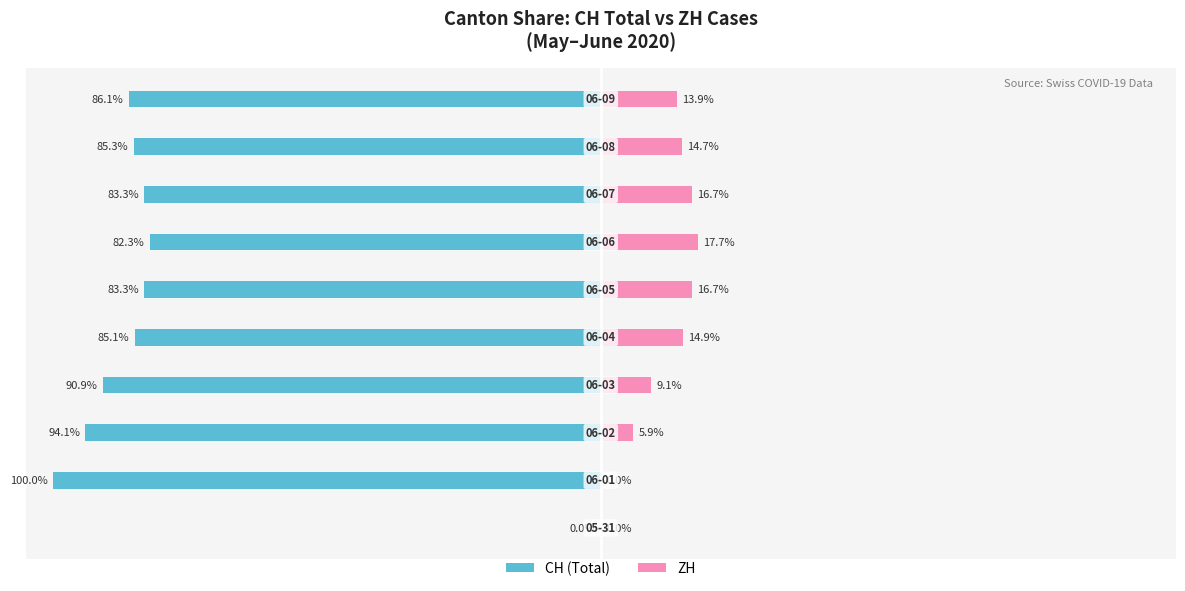

At −125, list the series in order from smallest to largest.

CH (Total), ZH